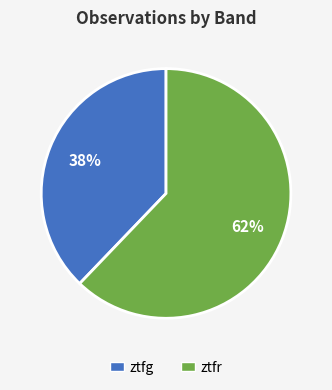

Approximately how many times larger is the value at ztfg compared to ztfr?

0.6